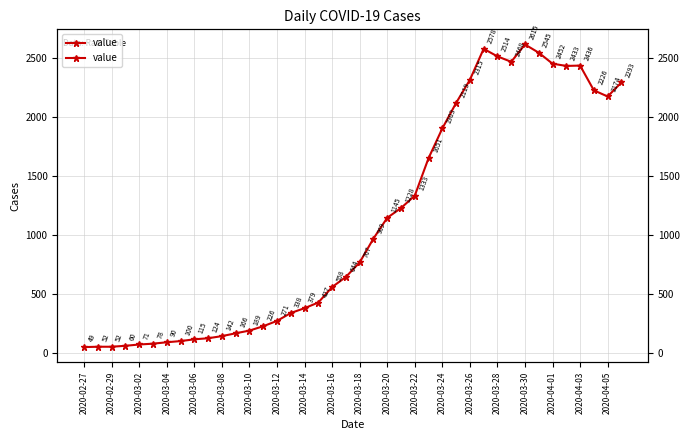

Which category has the lowest value across all series?

2020-02-27